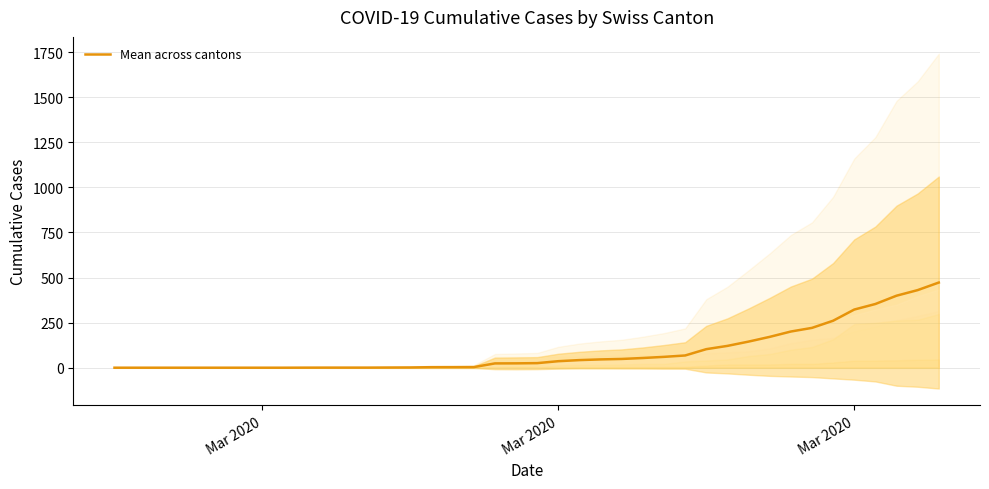

What is the maximum value shown in the chart?

472.3